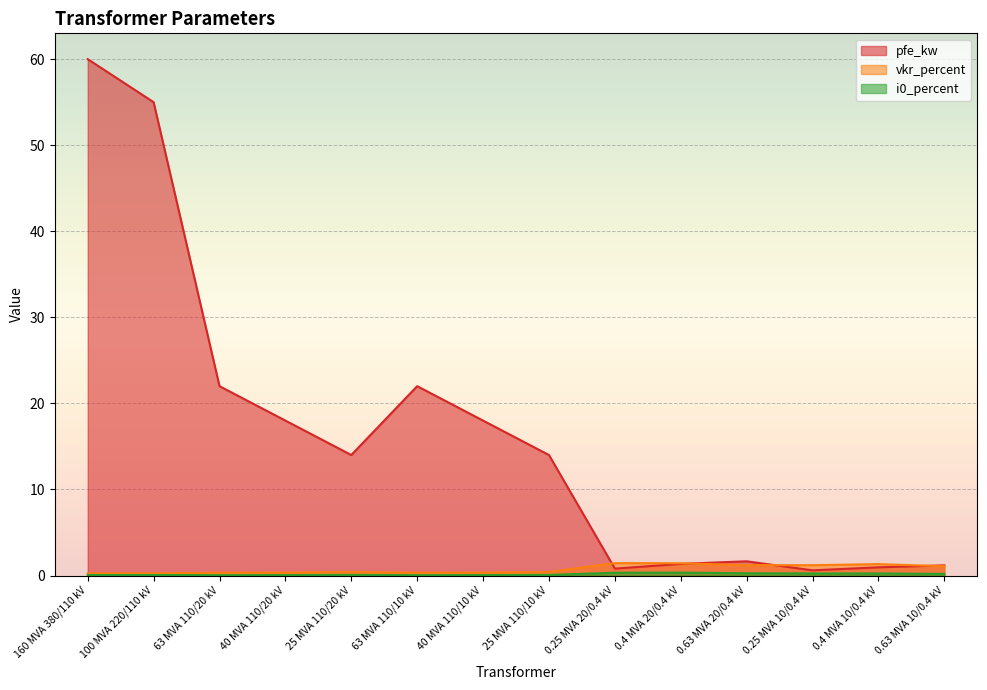

What is the sum of all vkr_percent values?

10.3